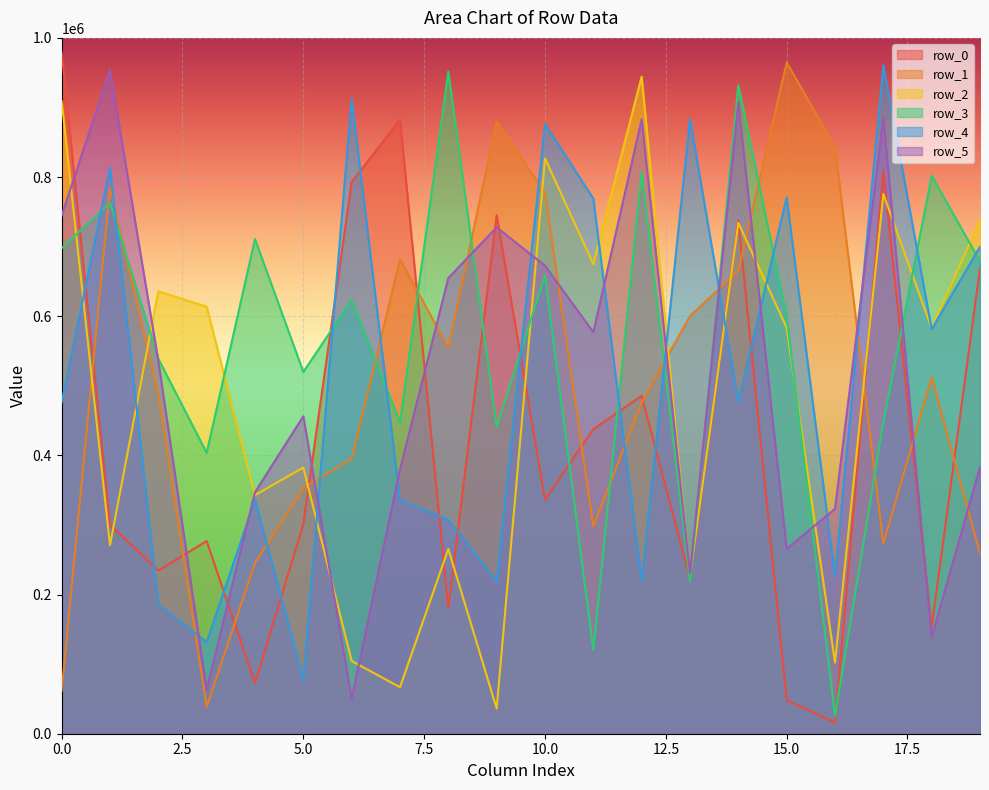

What is the maximum value for row_5?

954155